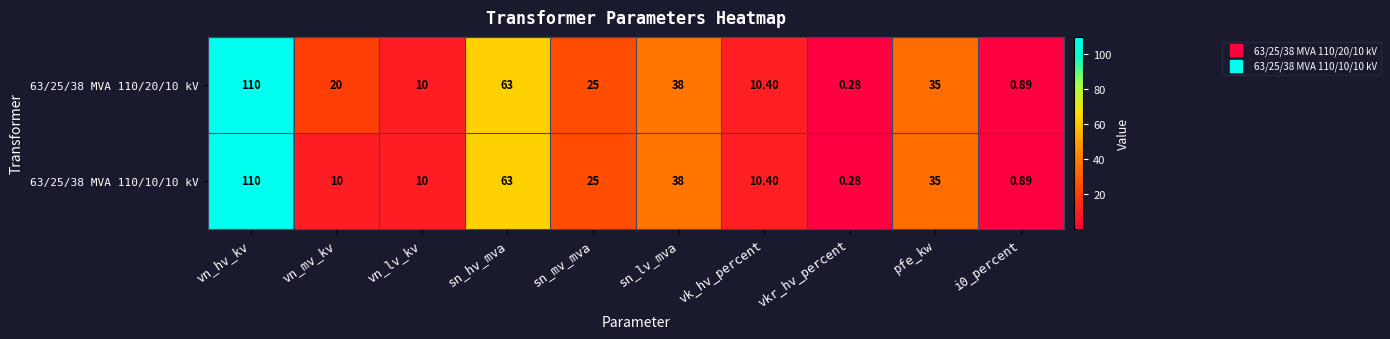

Which category has the lowest value across all series?

vkr_hv_percent